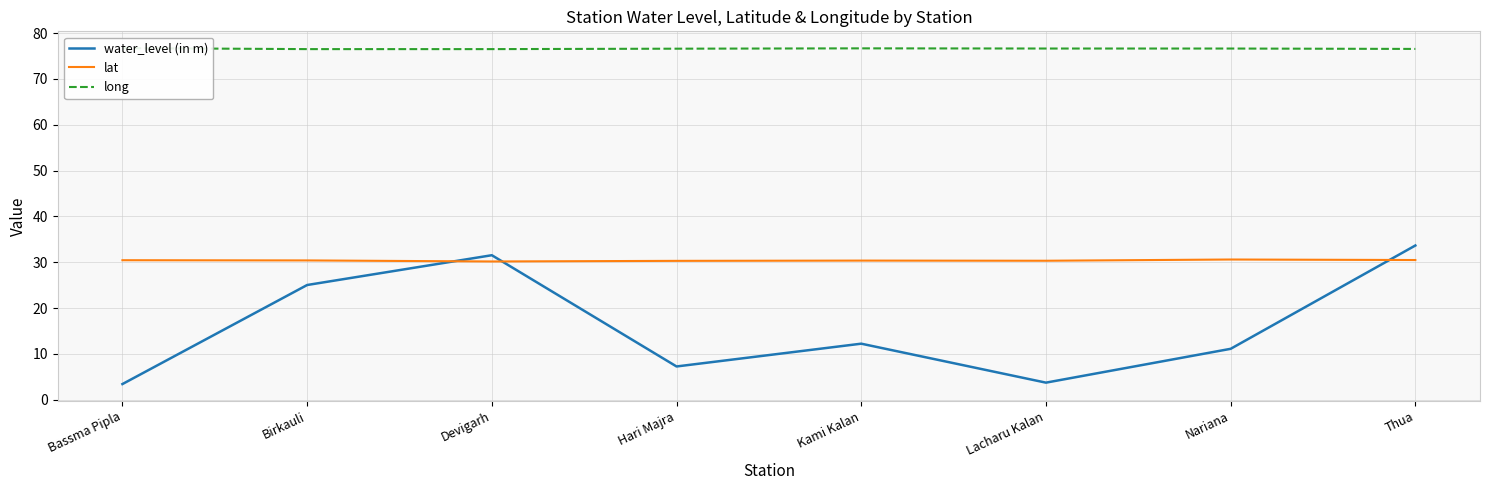

What is the label of the 7th point from the left?

Nariana